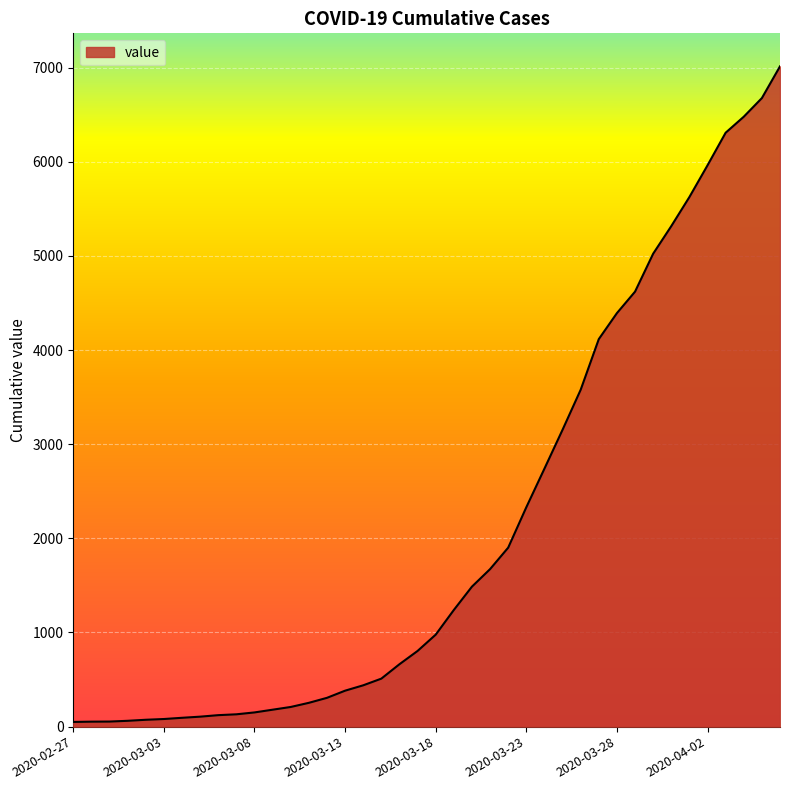

What is the difference between the maximum and minimum values?

6963